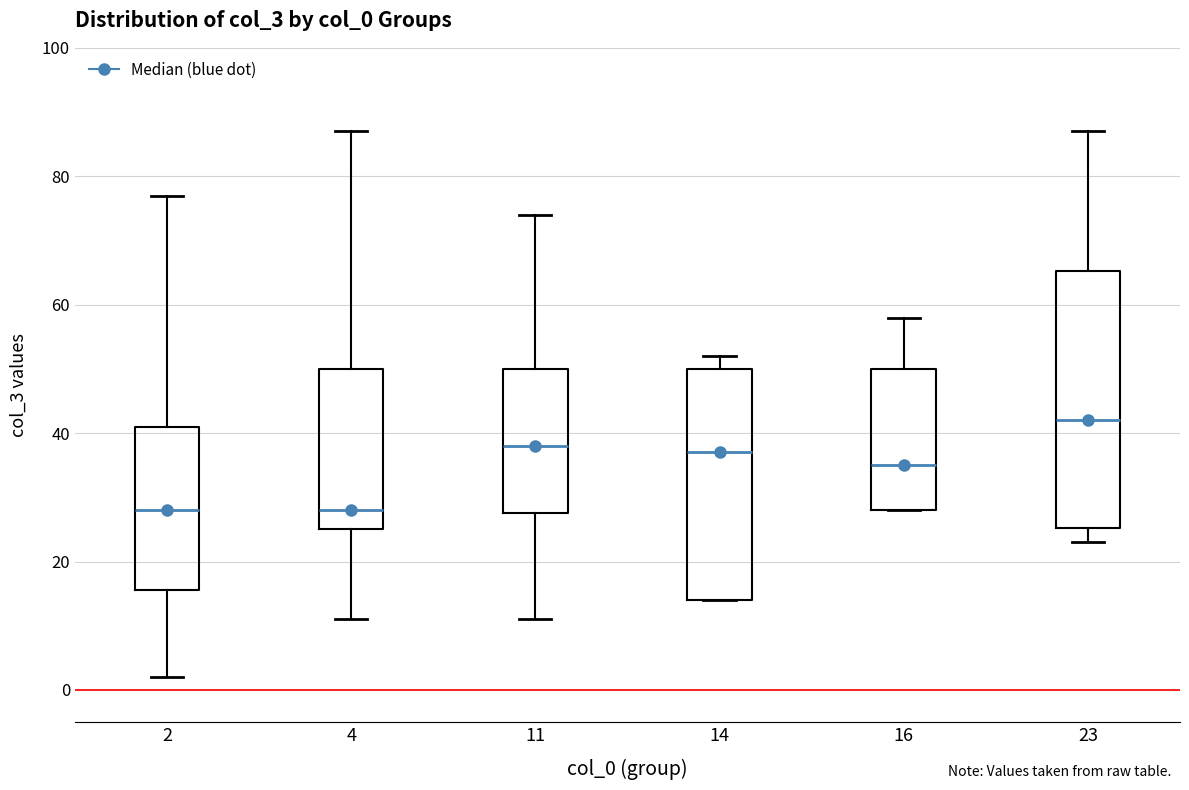

Comparing the boxes themselves (not the whiskers), which one is the tallest?

23